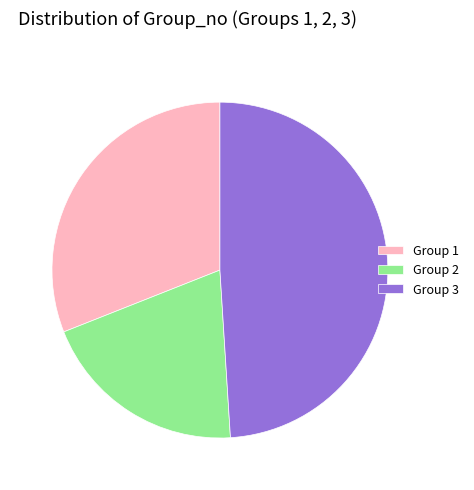

Approximately how many times larger is the value at Group 3 compared to Group 2?

2.4